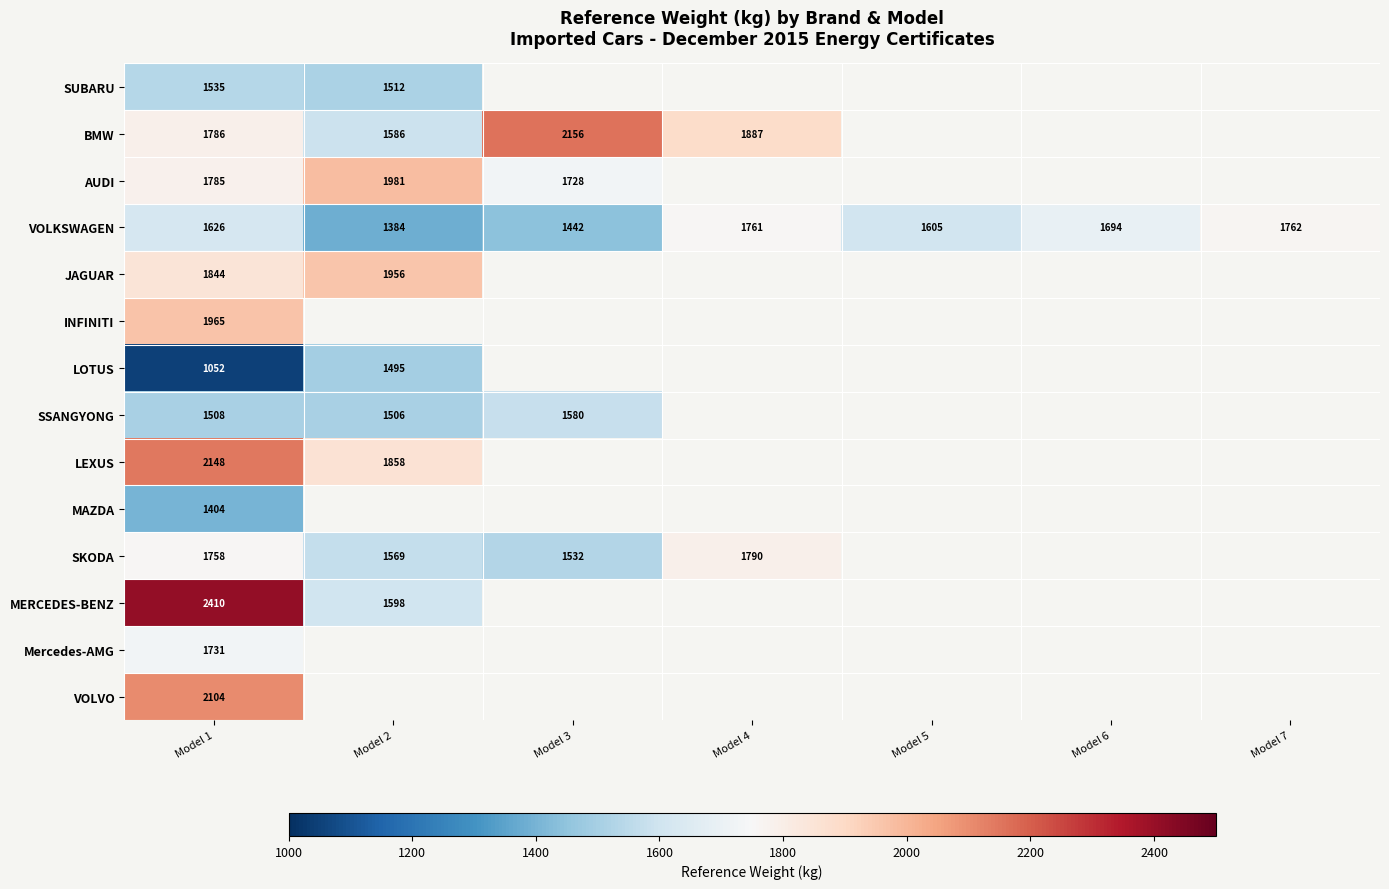

What is the highest value of the VOLKSWAGEN series?

1762